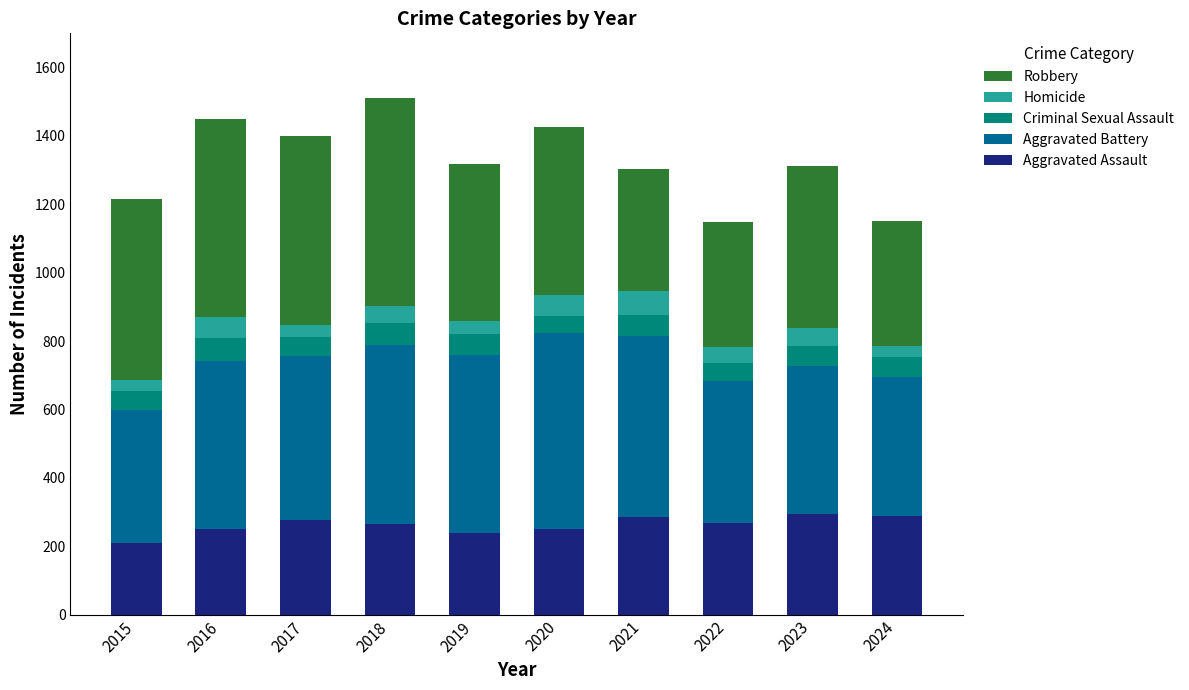

What is the maximum value for Aggravated Assault?

293